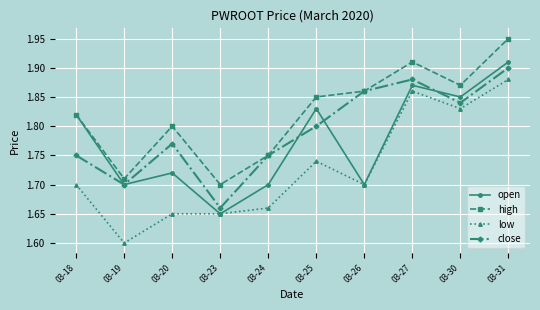

What is the difference between the second highest and minimum values in the high series?

0.2